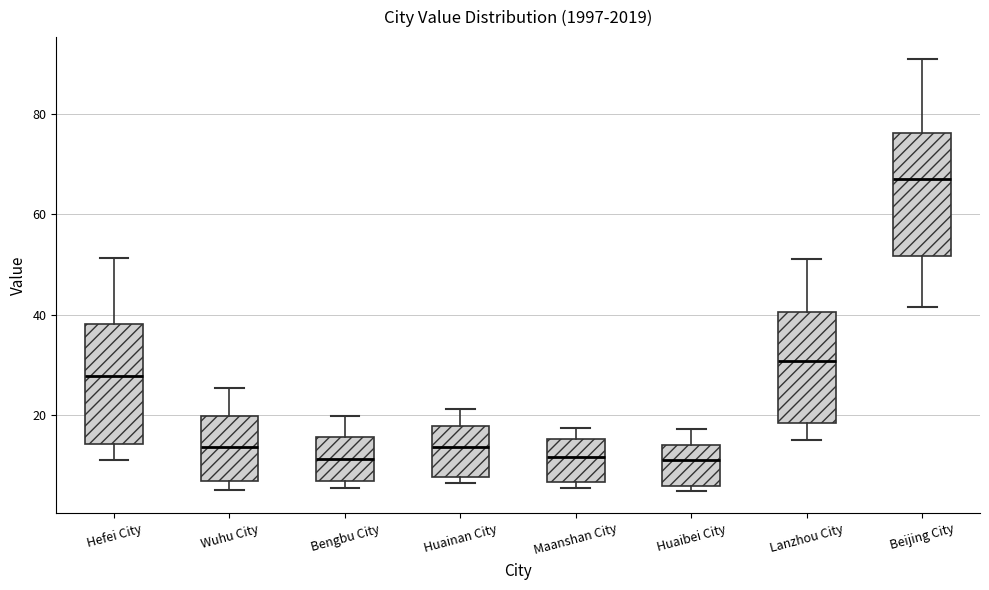

Reading left to right, transcribe this box plot: for each box, give where its median line is, the range the box spans, and where its two whiskers end, as read against the y-axis. The values are not printed on the chart, so give them approximately, as read against the axis.

Hefei City: median 28, box 14 to 38, whiskers 12 to 52
Wuhu City: median 14, box 6 to 20, whiskers 6 (just below the box's lower edge) to 26
Bengbu City: median 12, box 8 to 16, whiskers 6 to 20
Huainan City: median 14, box 8 to 18, whiskers 6 to 22
Maanshan City: median 12, box 6 to 16, whiskers 6 (just below the box's lower edge) to 18
Huaibei City: median 12, box 6 to 14, whiskers 4 to 18
Lanzhou City: median 30, box 18 to 40, whiskers 16 to 52
Beijing City: median 68, box 52 to 76, whiskers 42 to 90